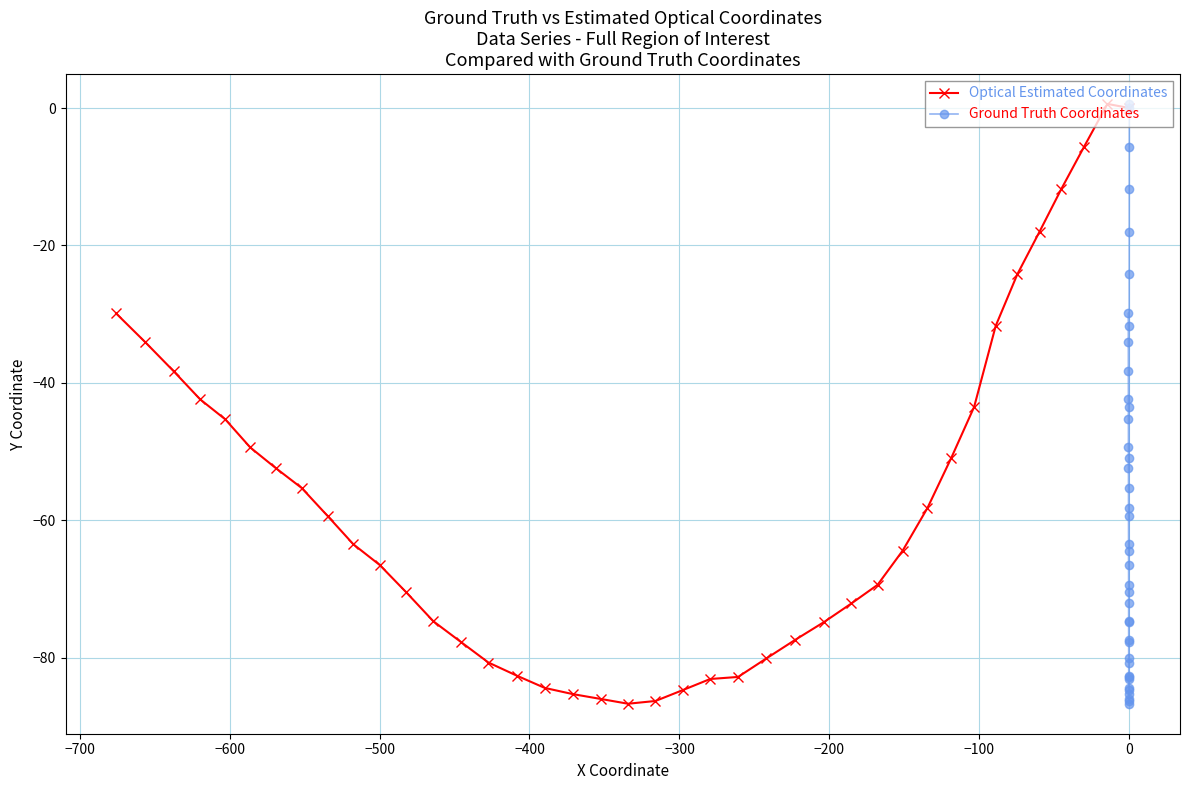

How many series are shown in this chart?

2